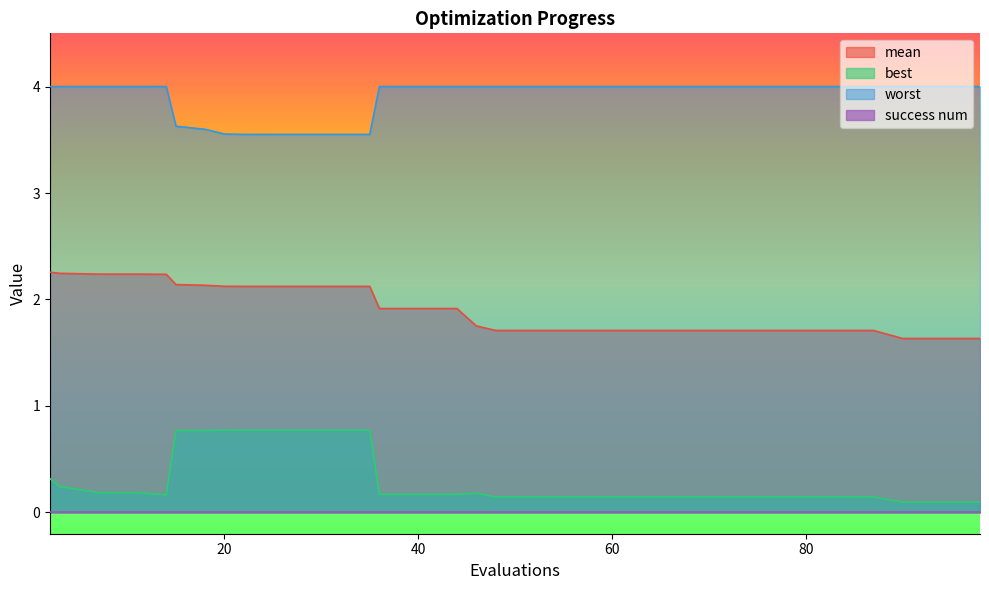

True or false: mean and best cross at least once.

False